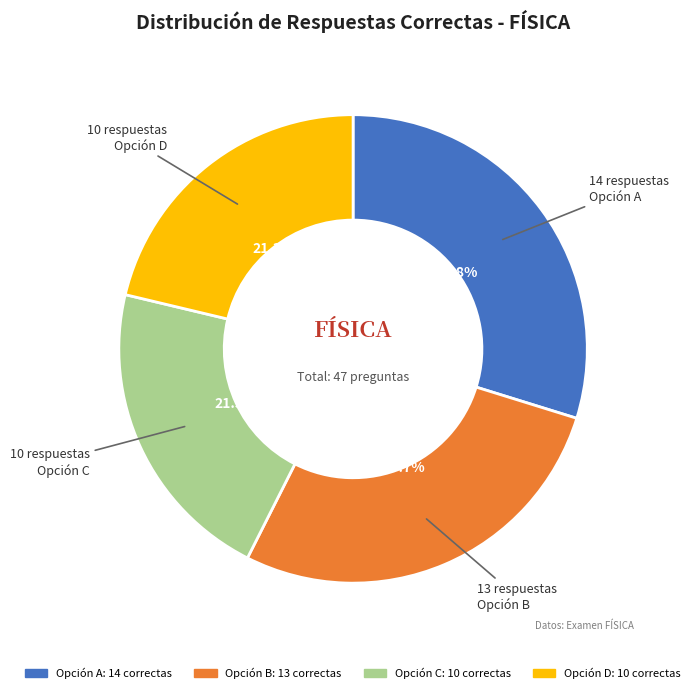

Does any single category account for the majority?

No